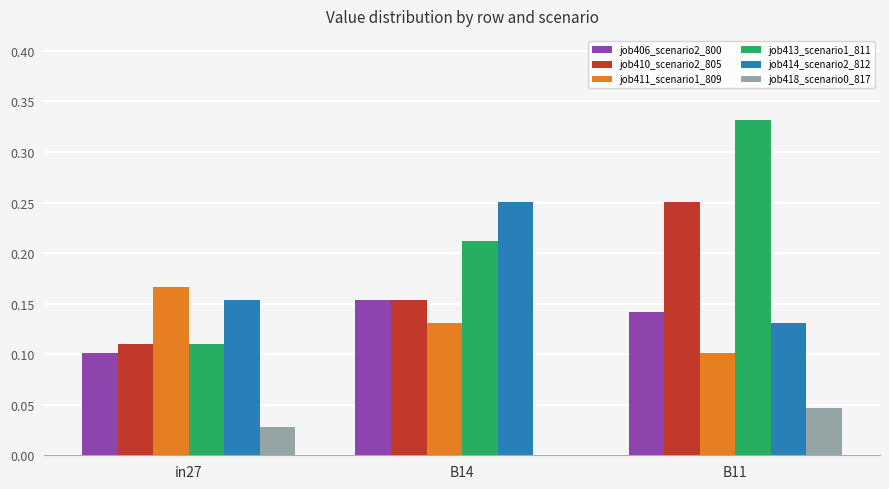

Which series changed the most between in27 and B11?

job413_scenario1_811